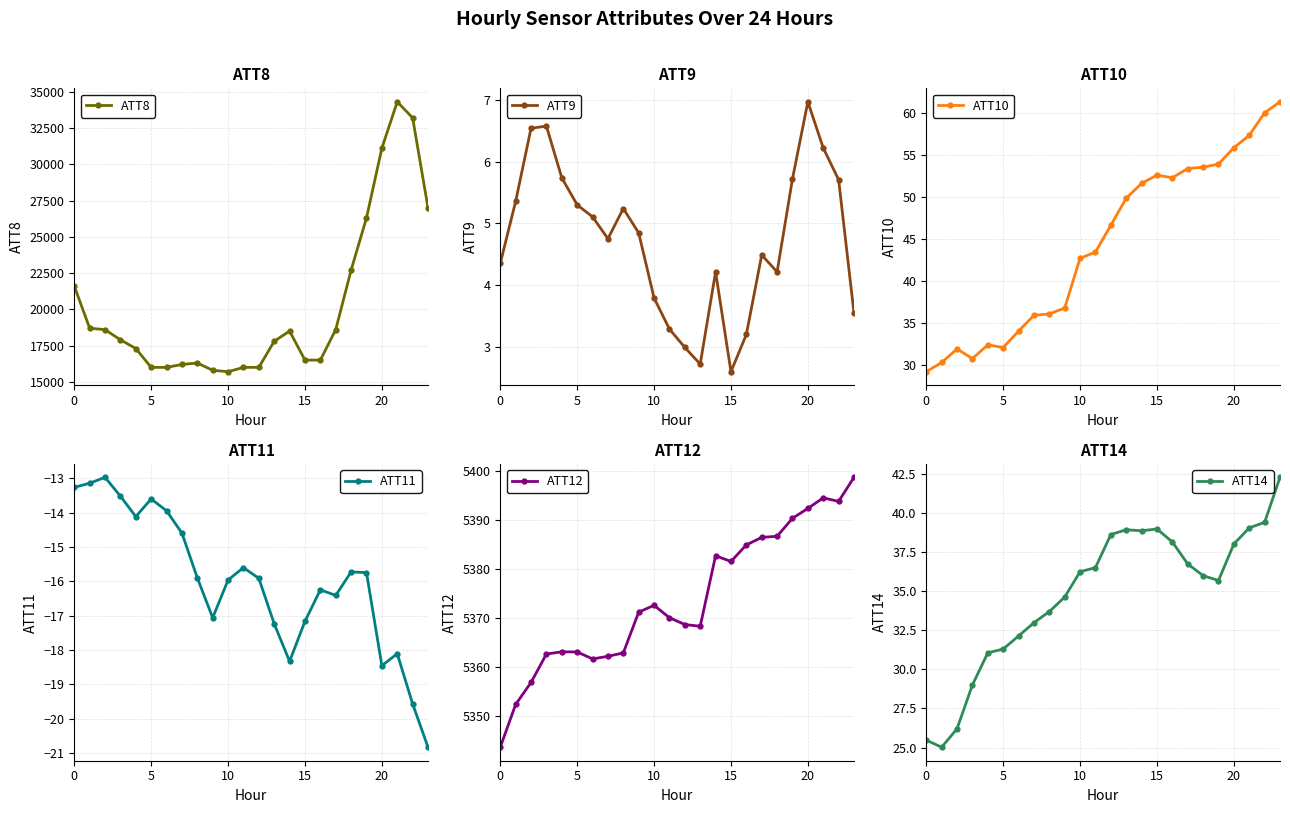

How many interior local peaks does the ATT9 series have?

5